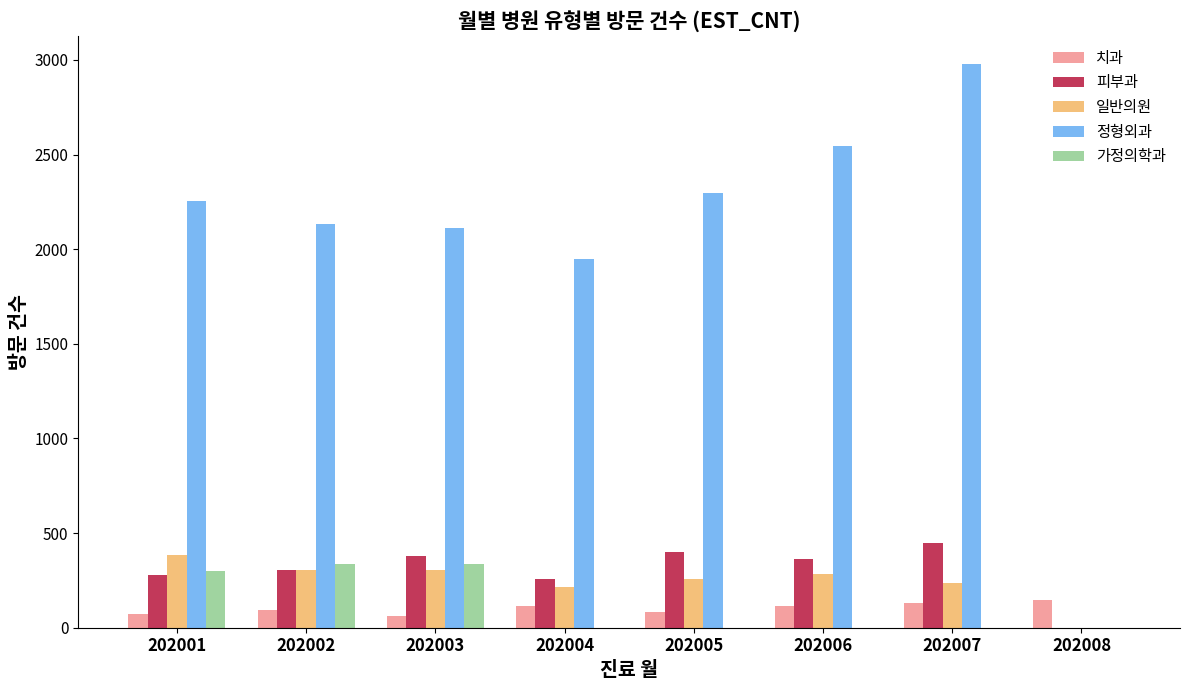

Which label corresponds to the largest value in the chart?

202007